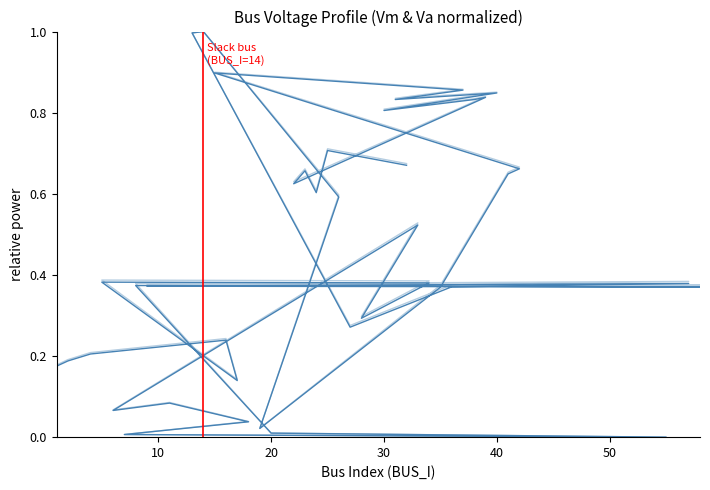

What is the sum of the Va values at 32 and 11?

0.8